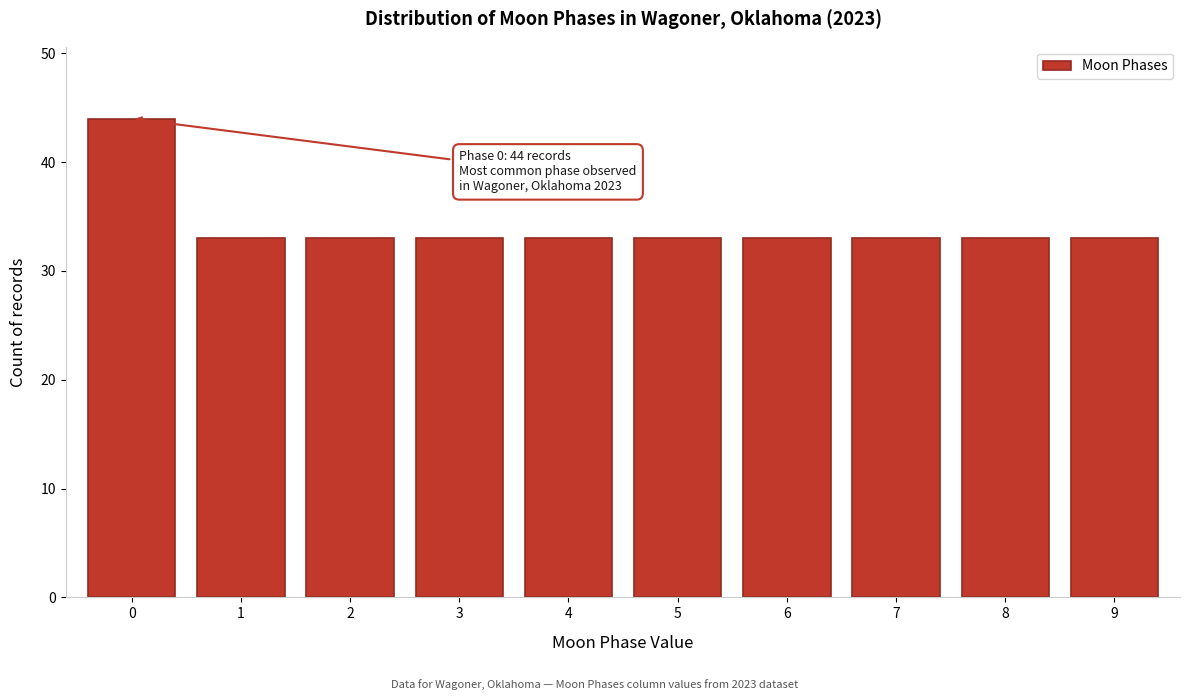

Reading left to right, list all the values displayed in this chart.

44	33	33	33	33	33	33	33	33	33